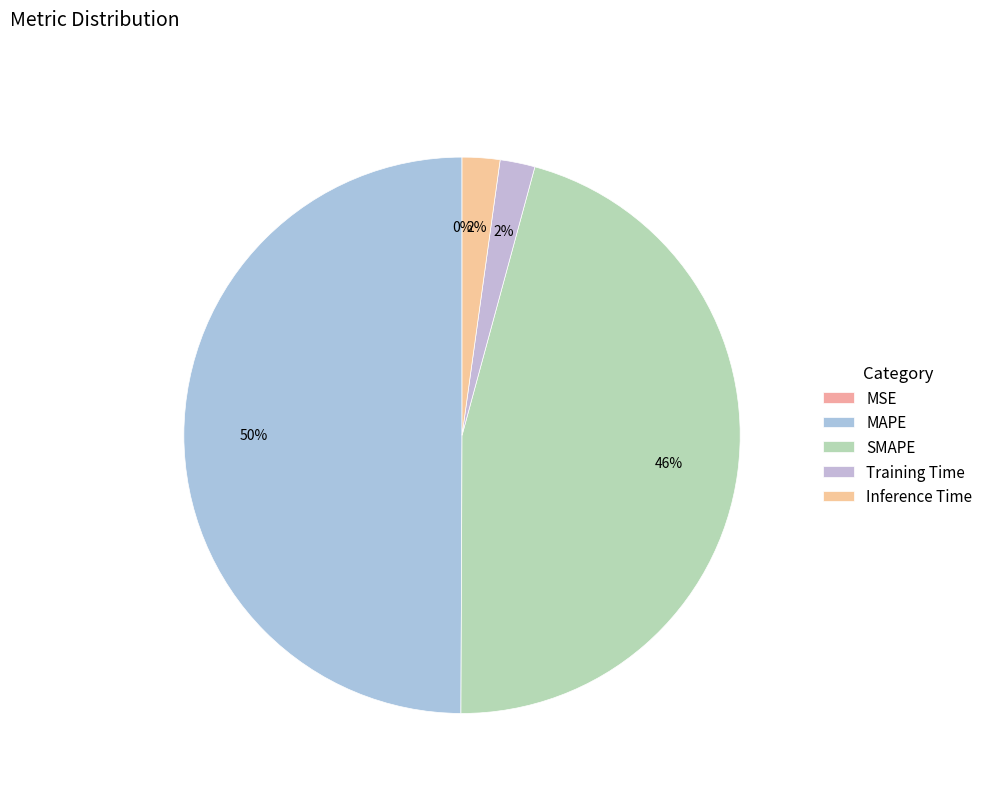

What is the change in value from MAPE to Inference Time?

-17.1